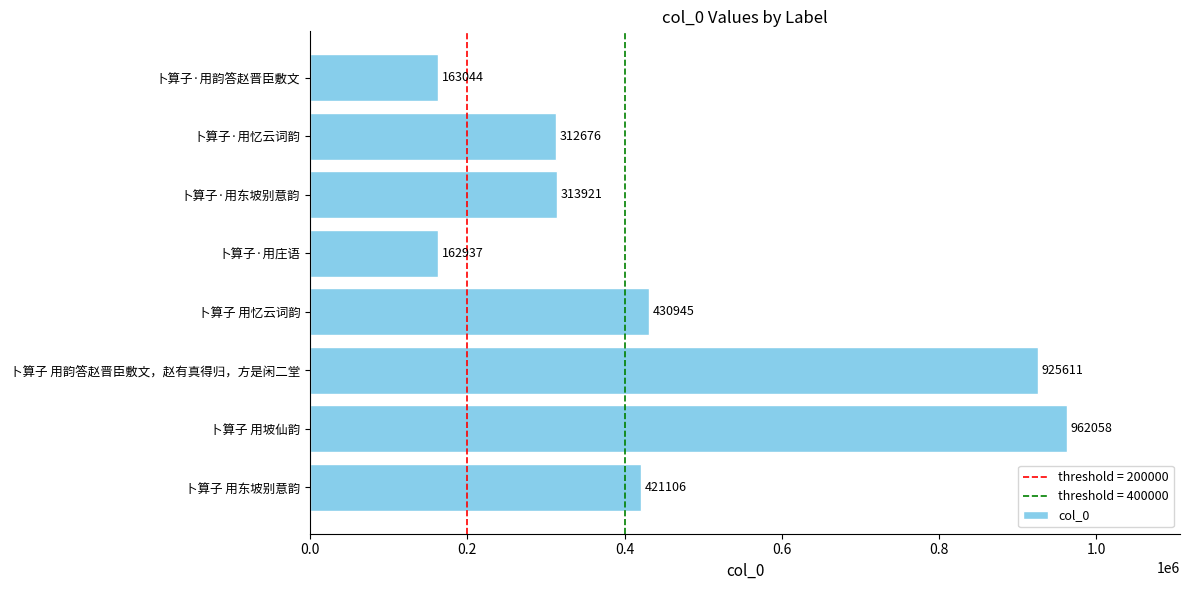

Reading top to bottom, extract all data points from this chart.

卜算子·用韵答赵晋臣敷文=163044	卜算子·用忆云词韵=312676	卜算子·用东坡别意韵=313921	卜算子·用庄语=162937	卜算子 用忆云词韵=430945	卜算子 用韵答赵晋臣敷文，赵有真得归，方是闲二堂=925611	卜算子 用坡仙韵=962058	卜算子 用东坡别意韵=421106